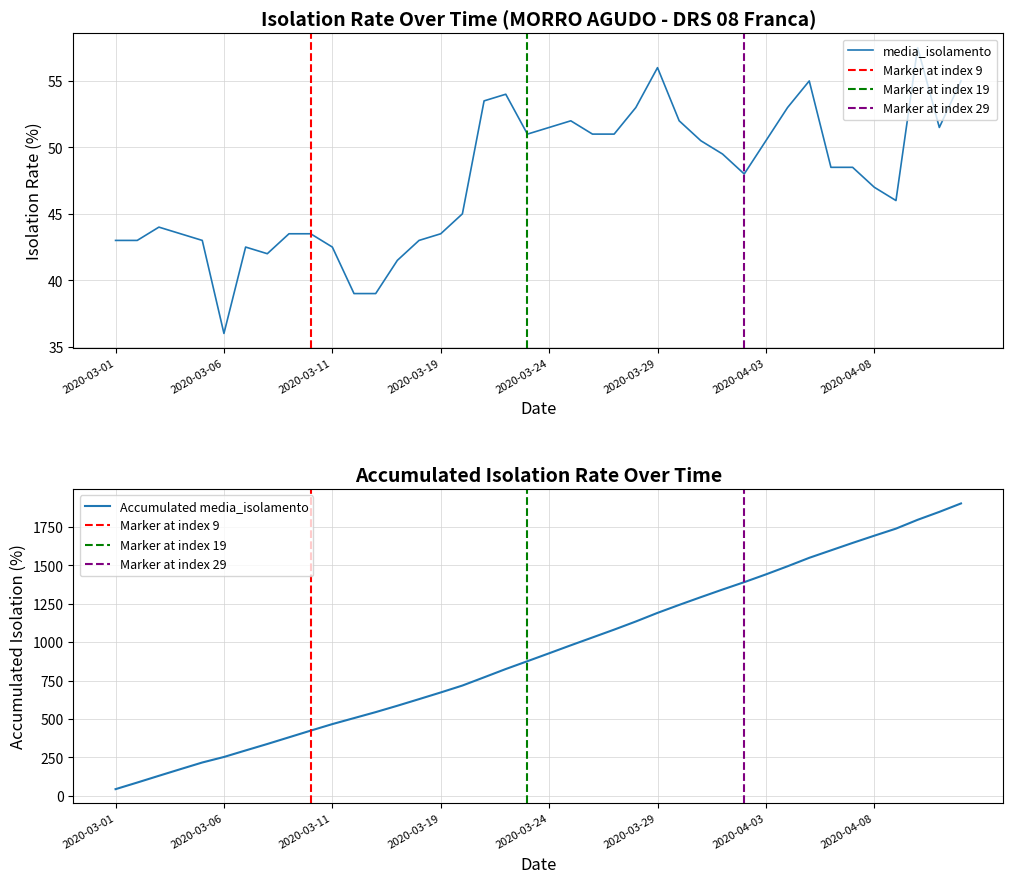

What position from the right is 2020-04-05?

8